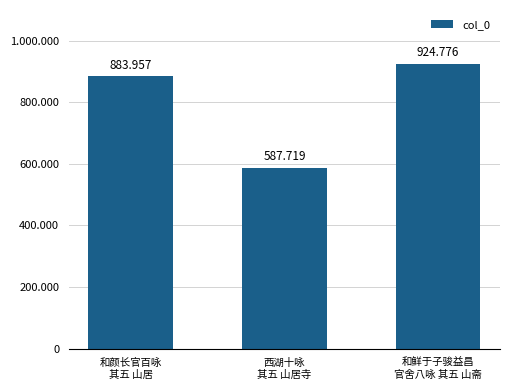

Does the chart contain any negative values?

No